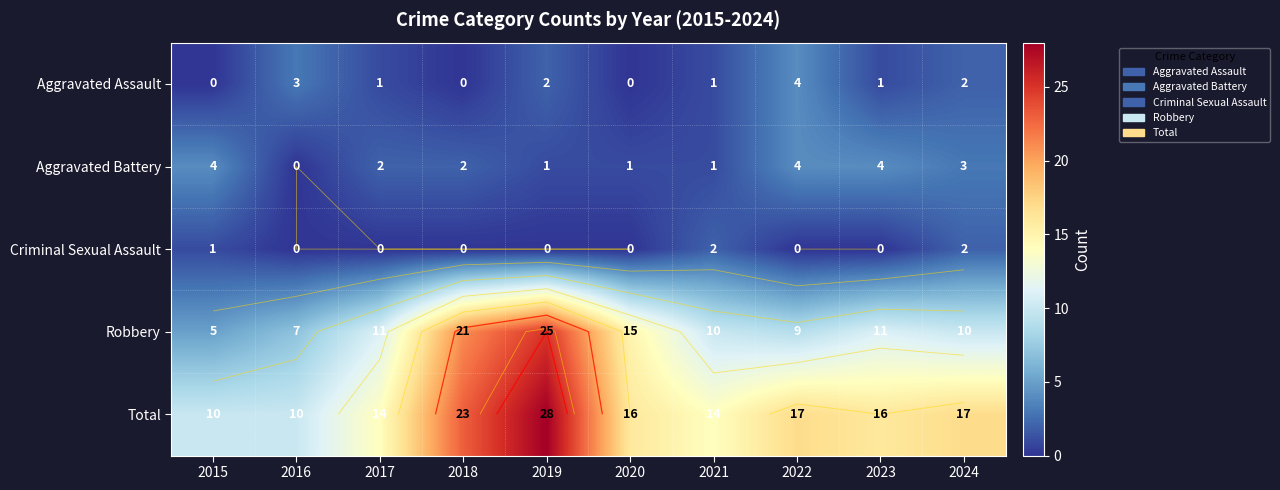

The value of Robbery at 2022 is 15. True or false?

False